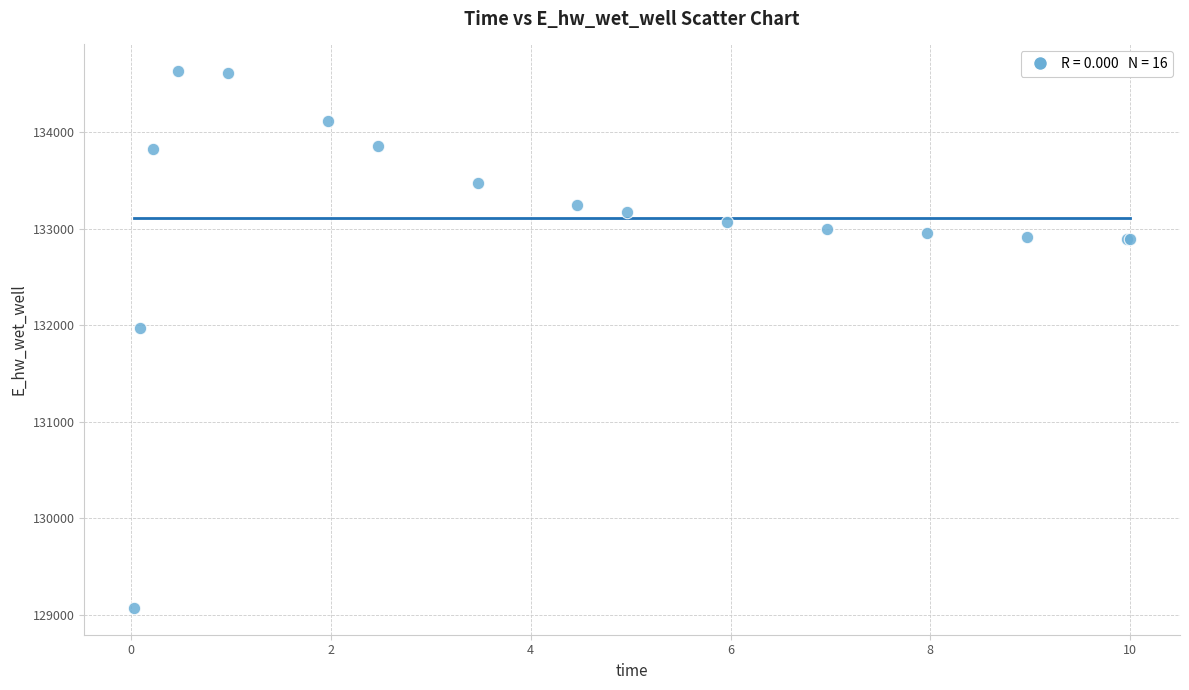

What Y value in the scatter plot is closest to 131851?

131971.9